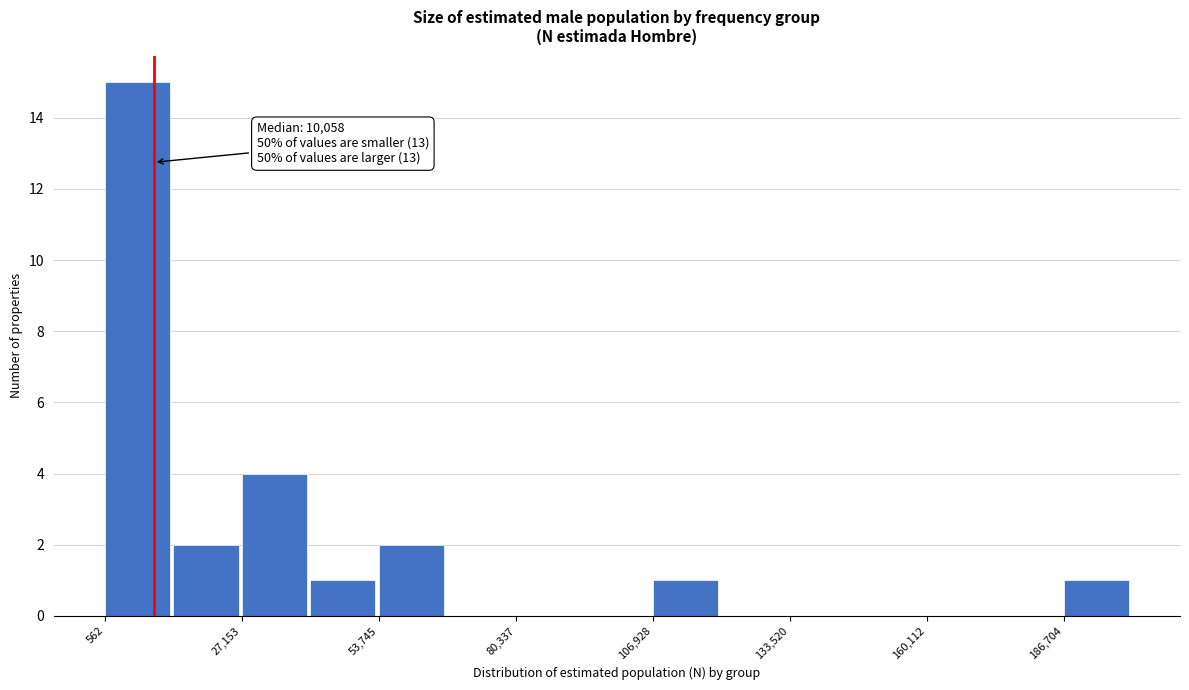

Around what value on the x-axis is the tallest bar? Give the approximate position of its centre, as read against the axis.

5000